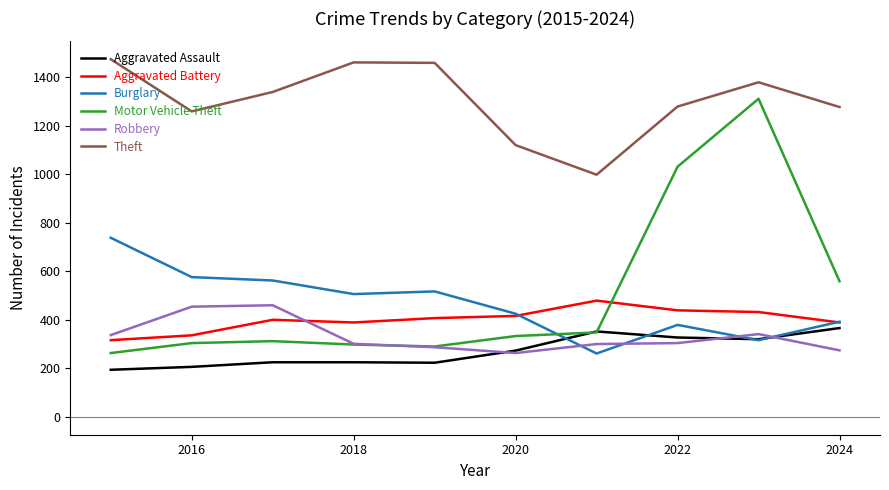

How many series are shown in this chart?

6